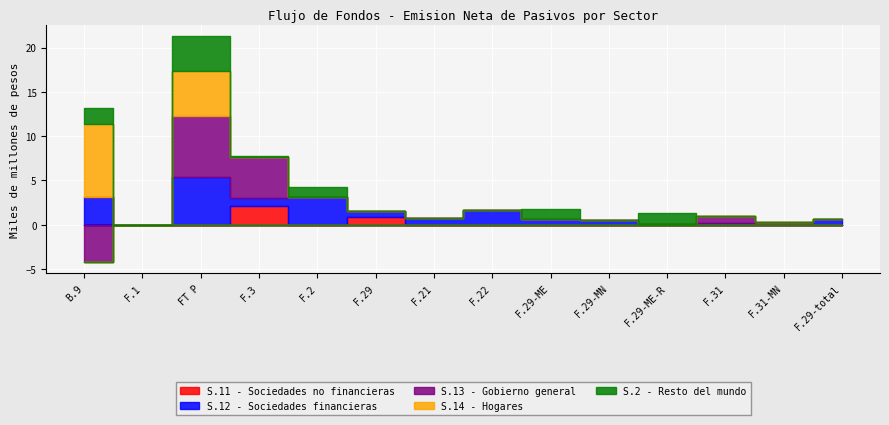

The value of S.12 - Sociedades financieras at F.31-MN is 0.1. True or false?

False